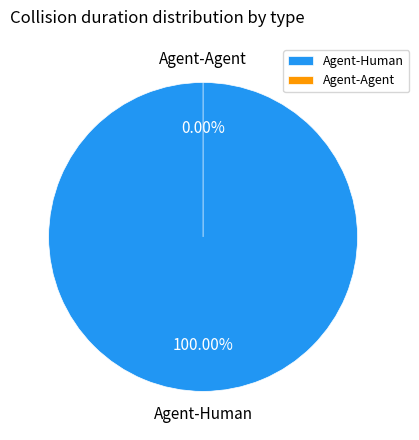

Rank the categories by value from lowest to highest.

Agent-Agent, Agent-Human